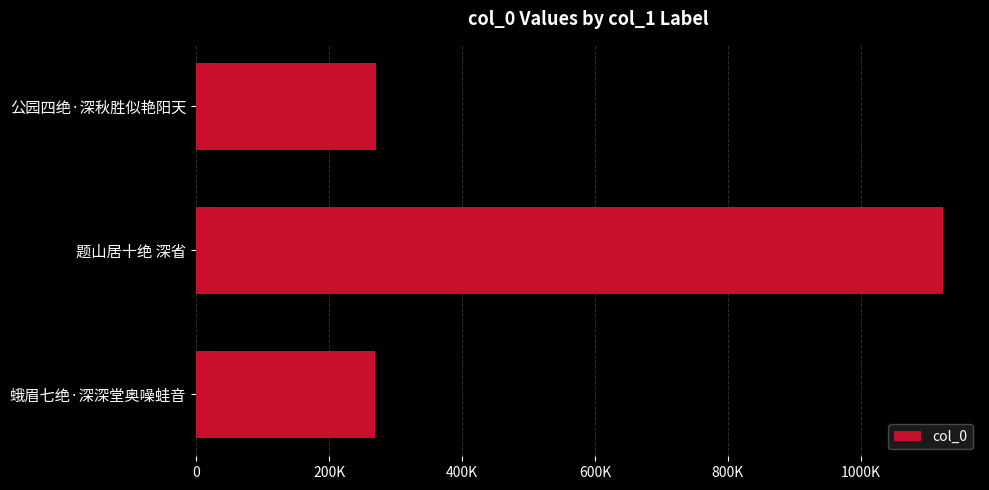

Which label corresponds to the largest value in the chart?

题山居十绝 深省